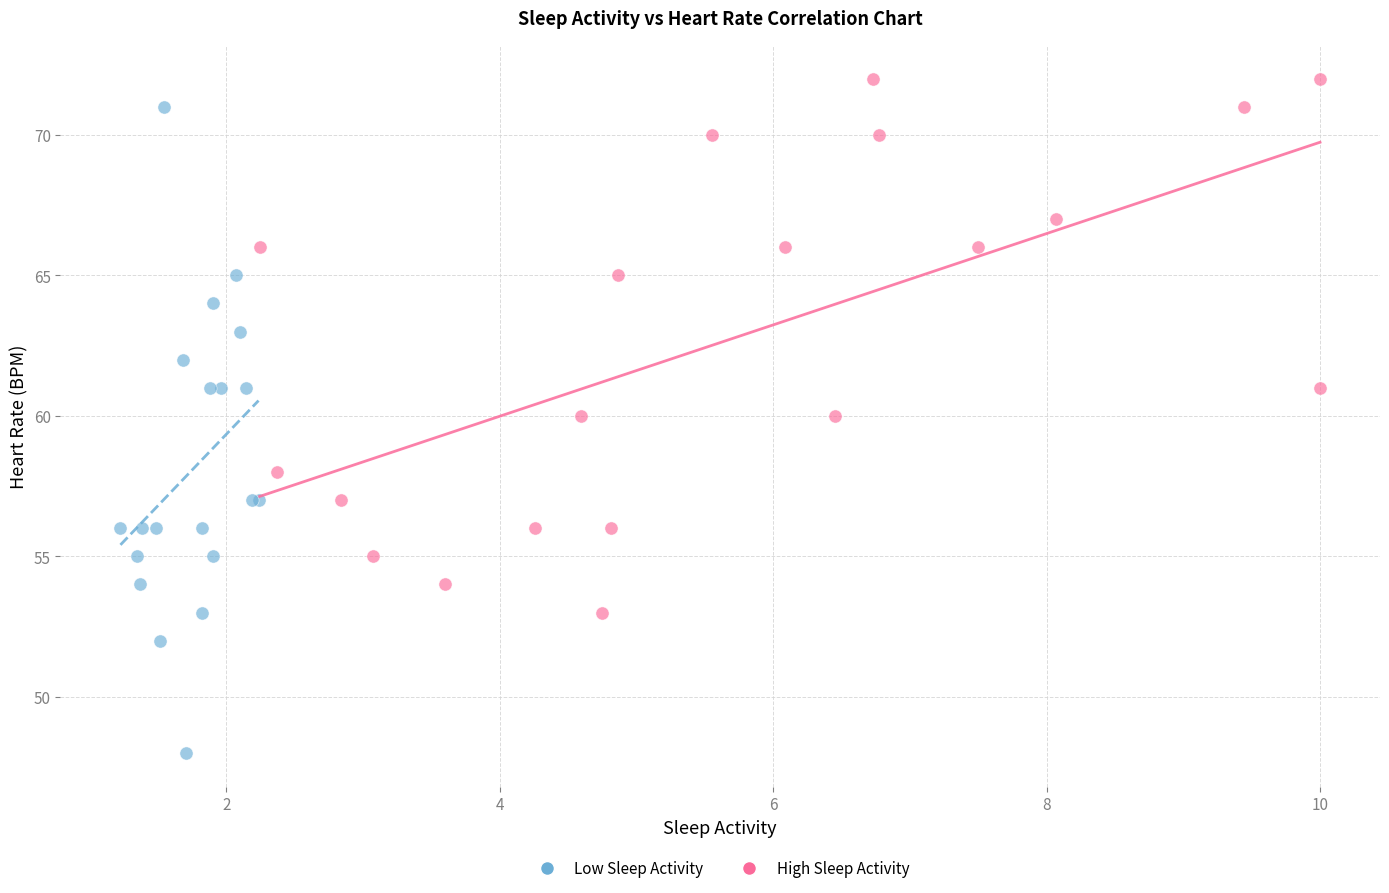

Which series has the largest Y range (max minus min)?

Low Sleep Activity